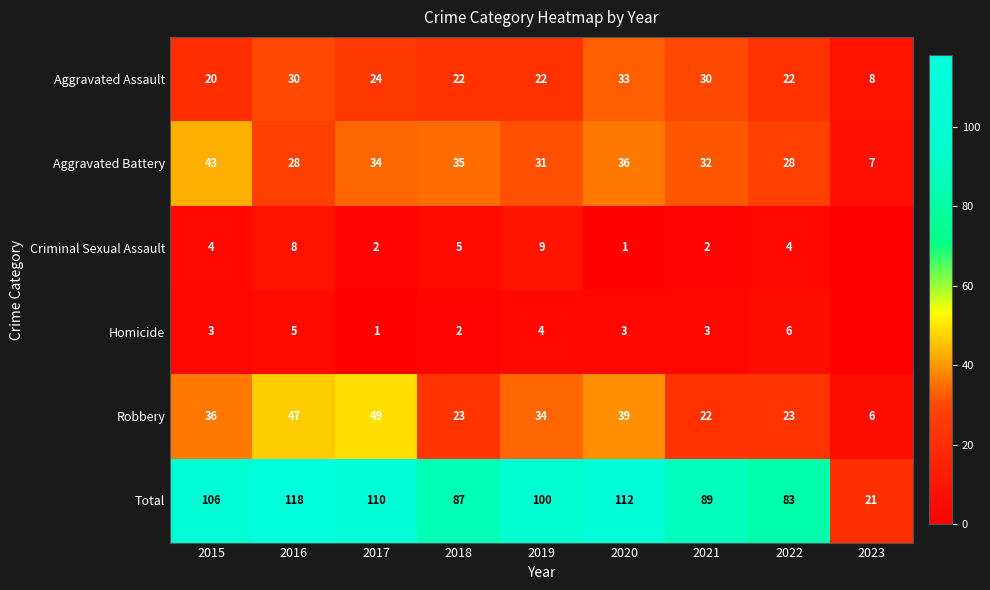

What is the spread (max minus min) of values at 2015?

103